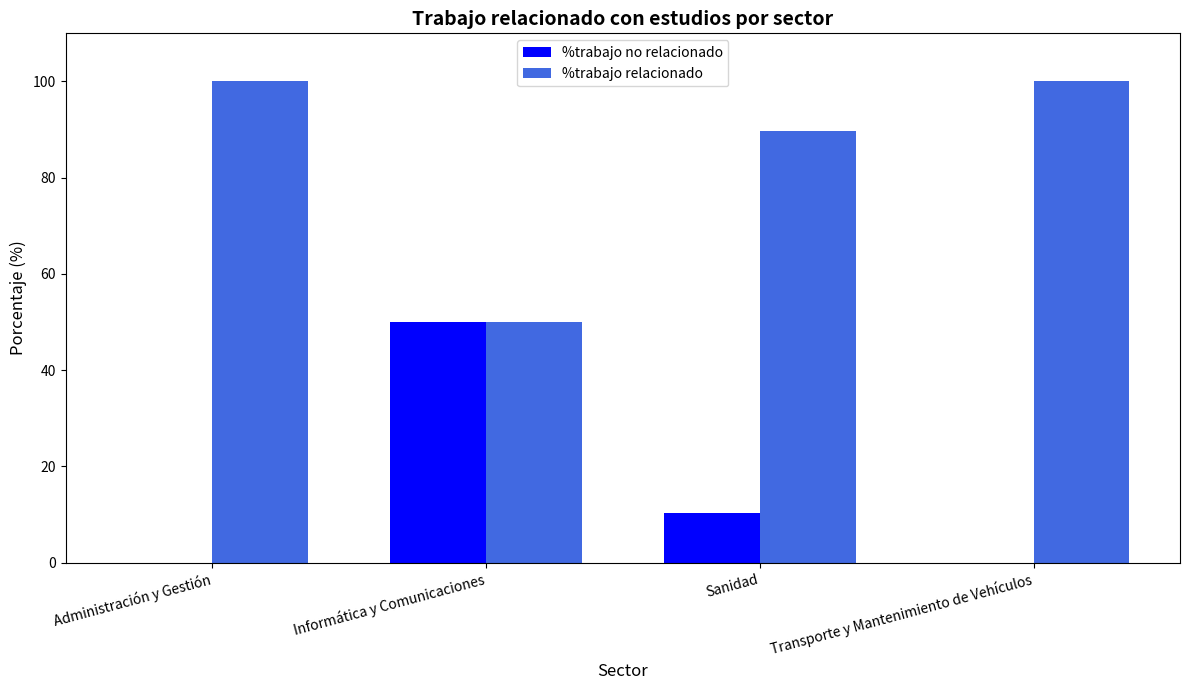

What are all the series names shown in the legend?

%trabajo no relacionado, %trabajo relacionado